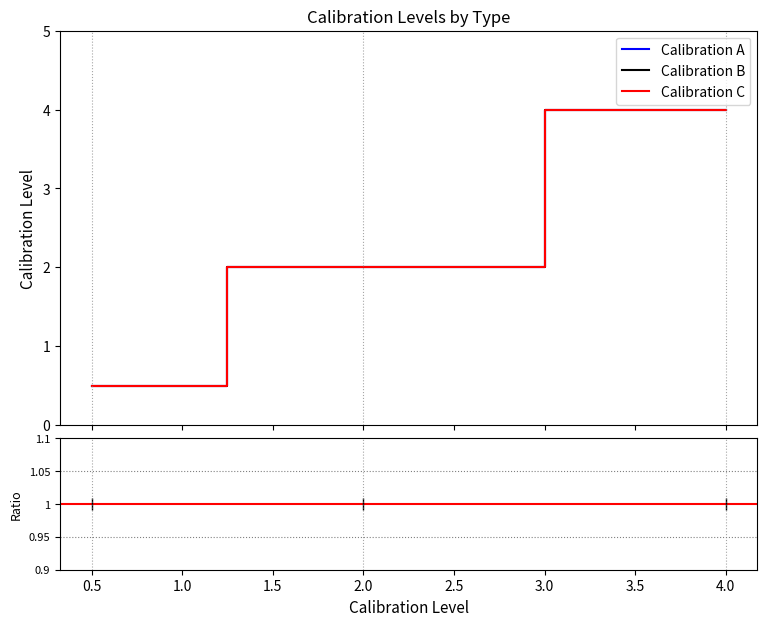

Is this an area chart (filled region under the line)?

No